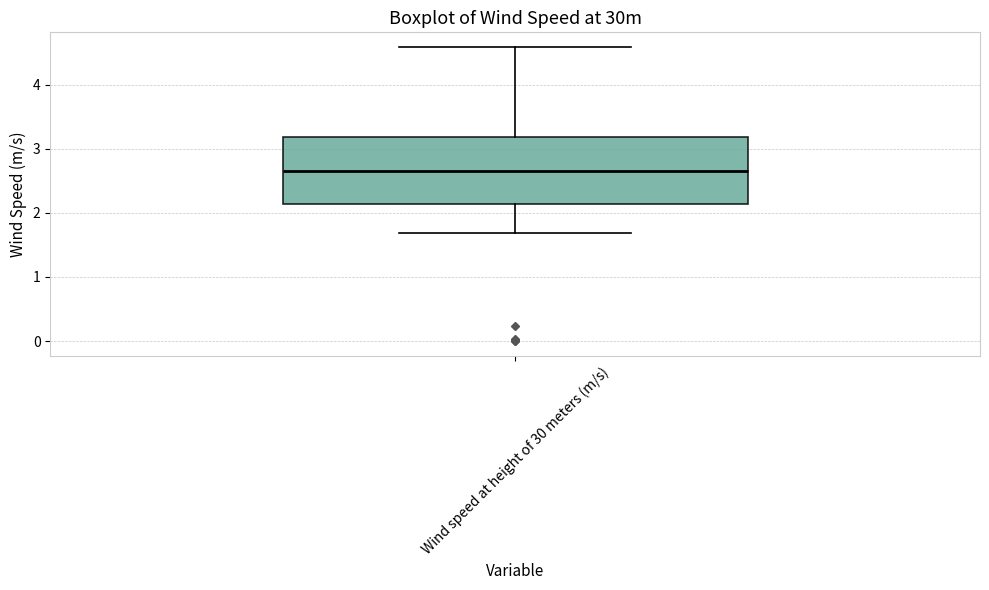

Read this box plot against the y-axis: the position of the median line, the range covered by the box, and the ends of both whiskers. The values are not printed on the chart, so give them approximately, as read against the axis.

median 2.6, box 2.1 to 3.2, whiskers 1.7 to 4.6